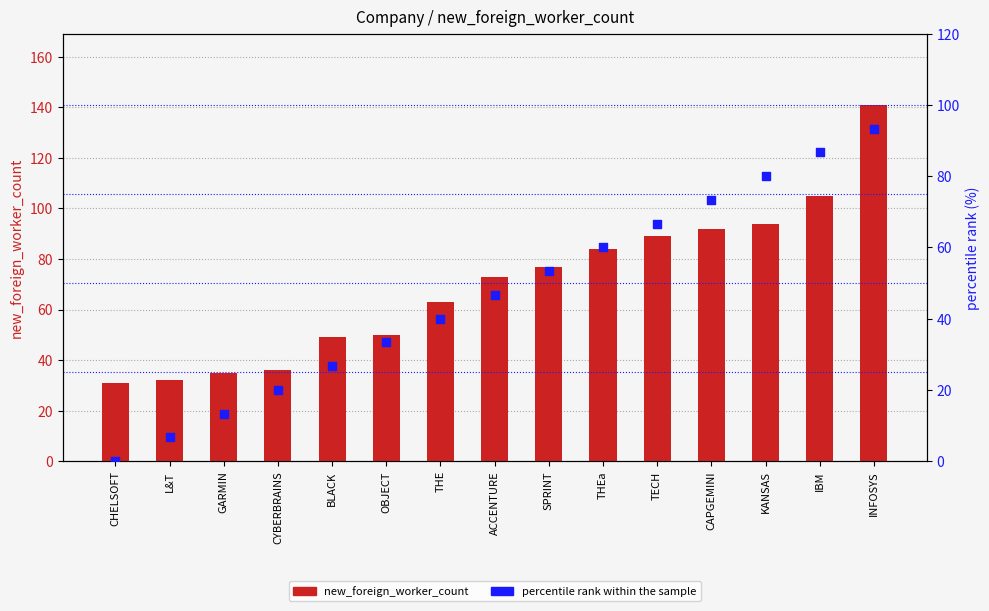

Which series contains the highest Y value?

new_foreign_worker_count